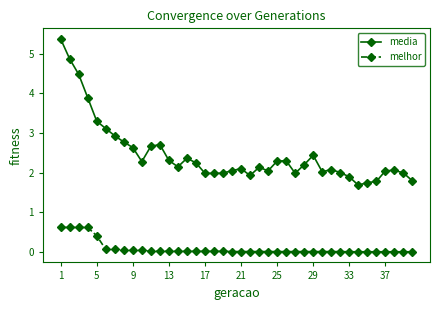

What is the average value of the melhor series?

0.1